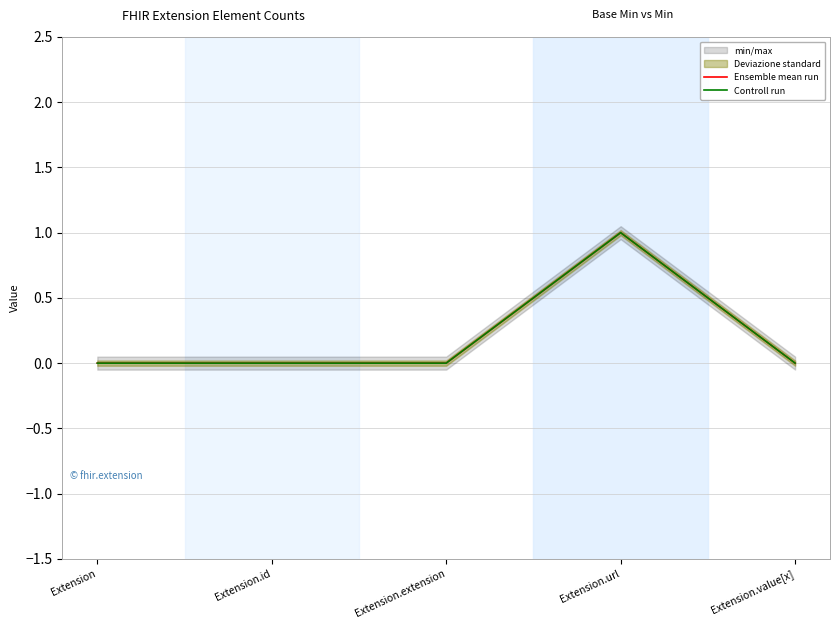

What is the sum of all Controll run values?

1